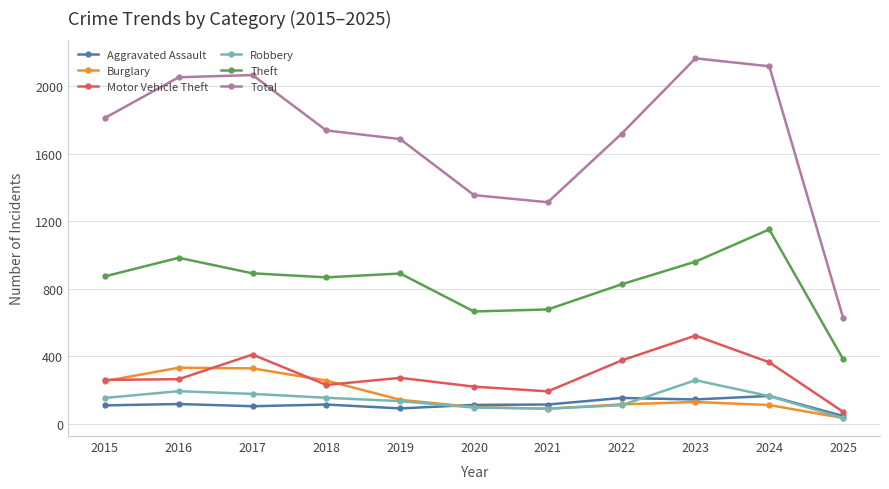

At which label does Aggravated Assault first exceed 115?

2016